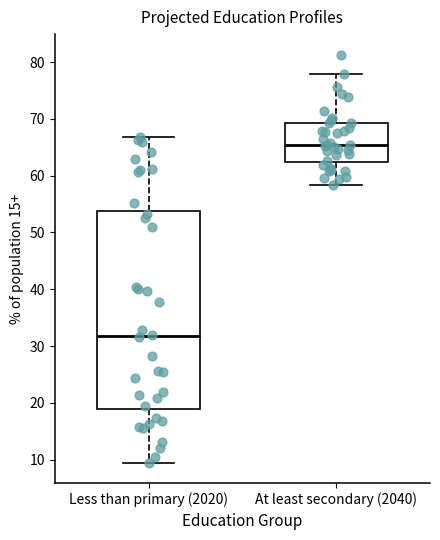

Reading left to right, read every box against the y-axis: the position of its median line, the range the box covers, and the ends of its whiskers. The values are not printed on the chart, so give them approximately, as read against the axis.

Less than primary (2020): median 32, box 19 to 54, whiskers 10 to 67
At least secondary (2040): median 65, box 62 to 69, whiskers 58 to 78